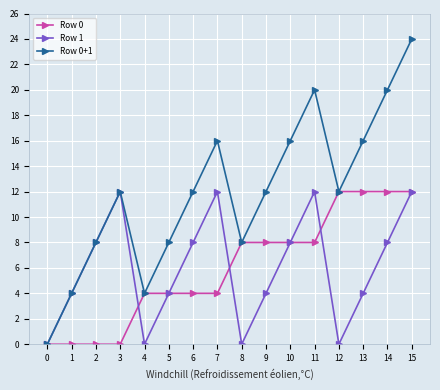

How many series are shown in this chart?

3